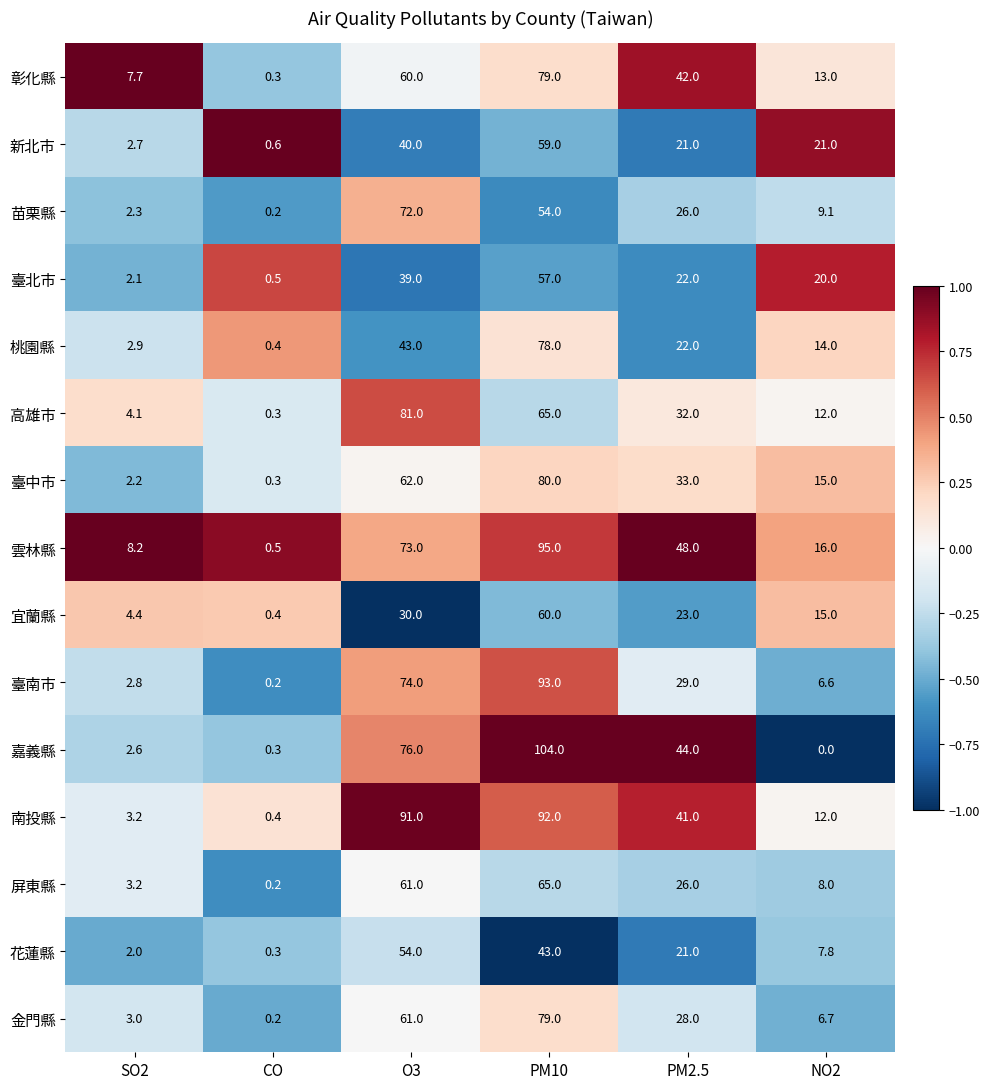

Which label corresponds to the smallest value in the chart?

NO2